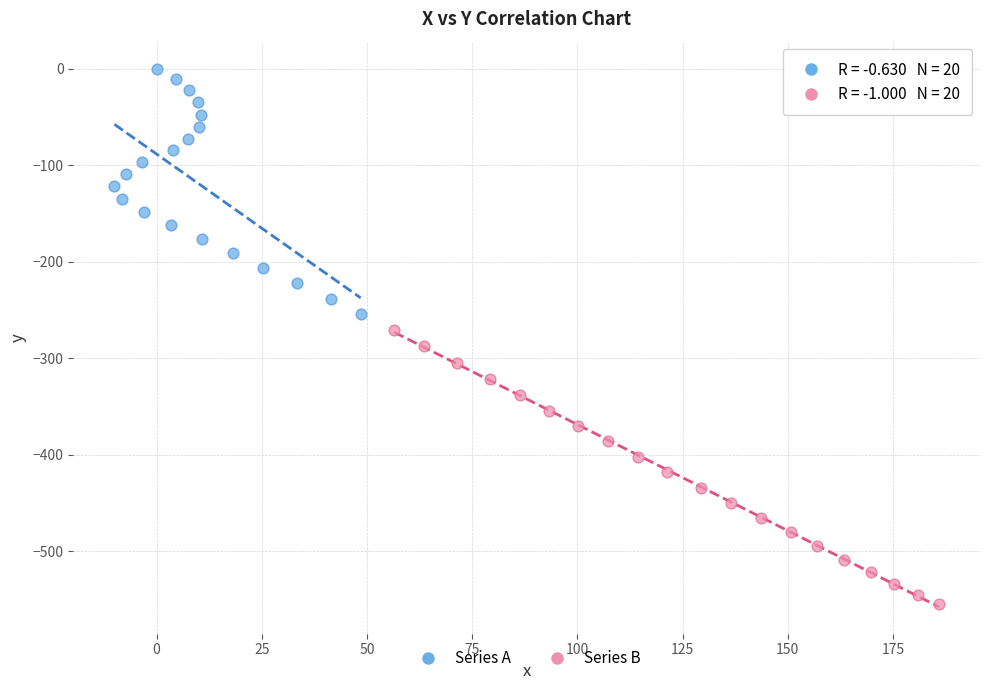

Which series contains the lowest Y value?

Series B